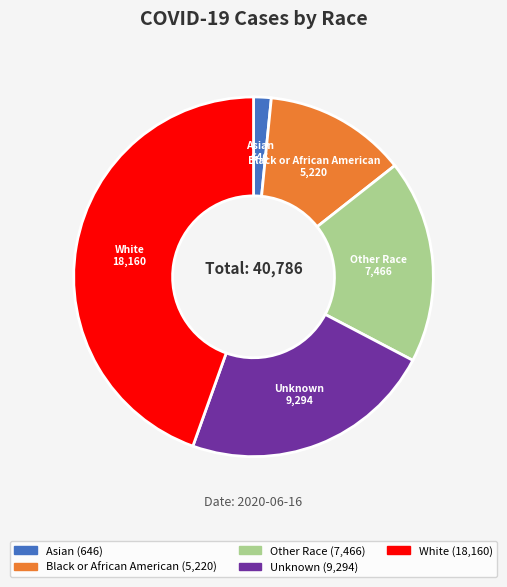

Is there a majority slice in this chart?

No